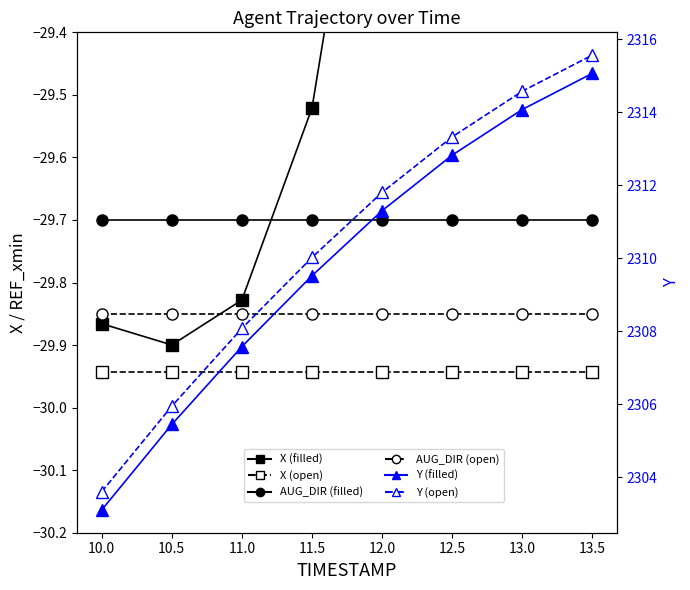

True or false: AUGMENT_DIRECTION has more than 1 points higher than both neighbors.

False